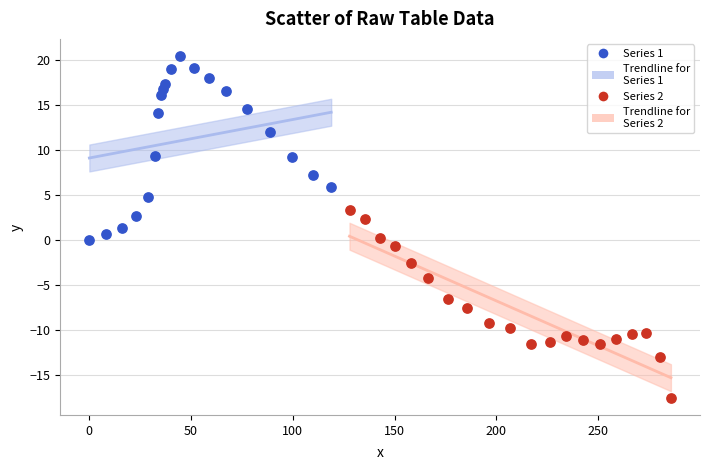

Which series contains the lowest Y value?

Series 2